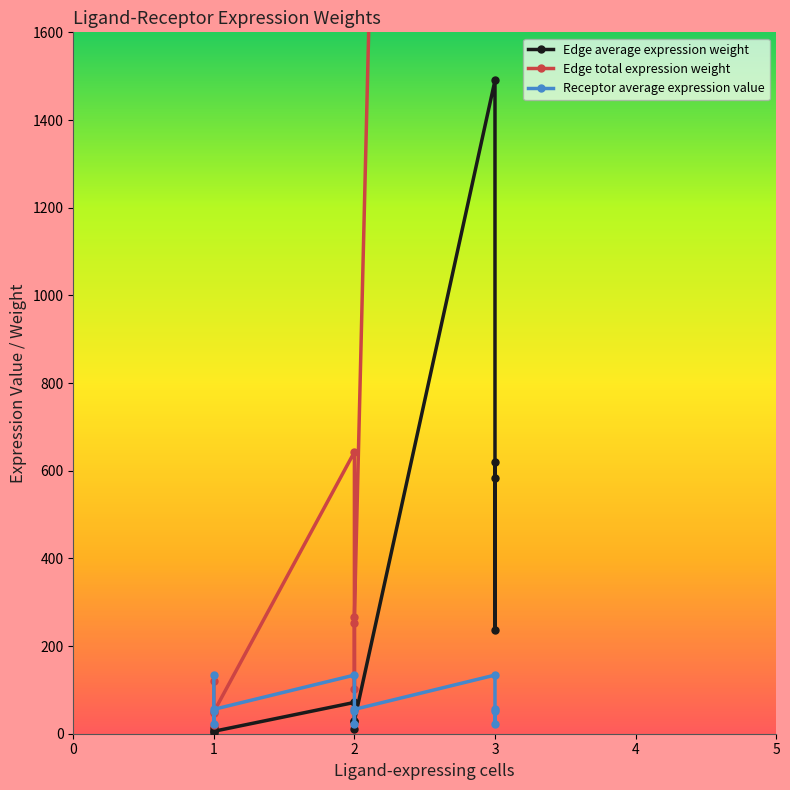

What is the highest value of the Edge average expression weight series?

1490.4